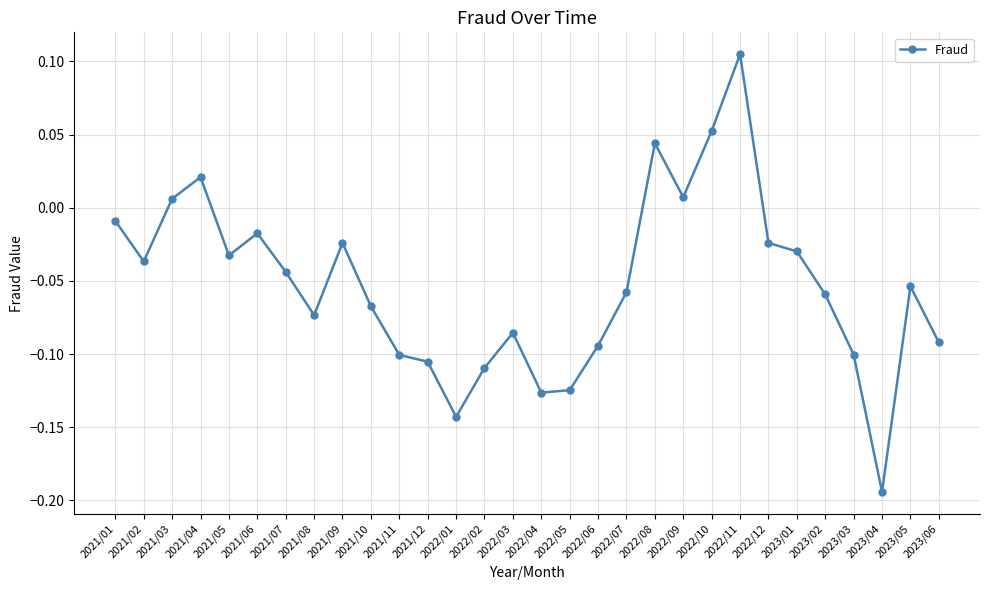

Which label corresponds to the smallest value in the chart?

2023/04